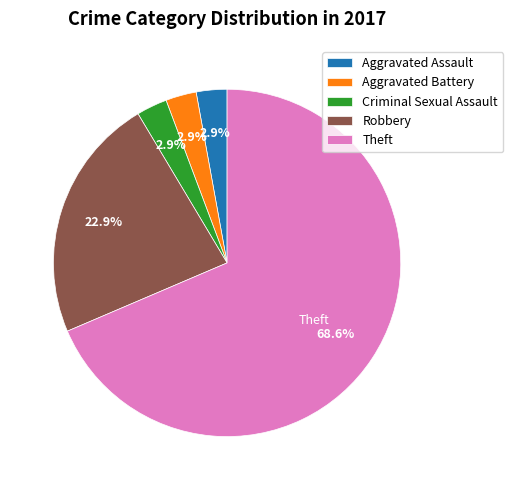

Which slice is the largest?

Theft